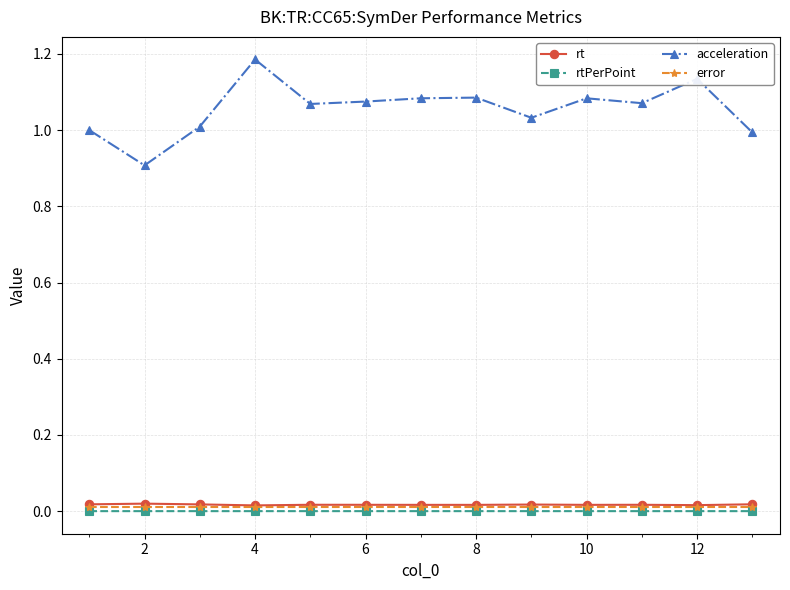

Which series has the largest total across all categories?

acceleration